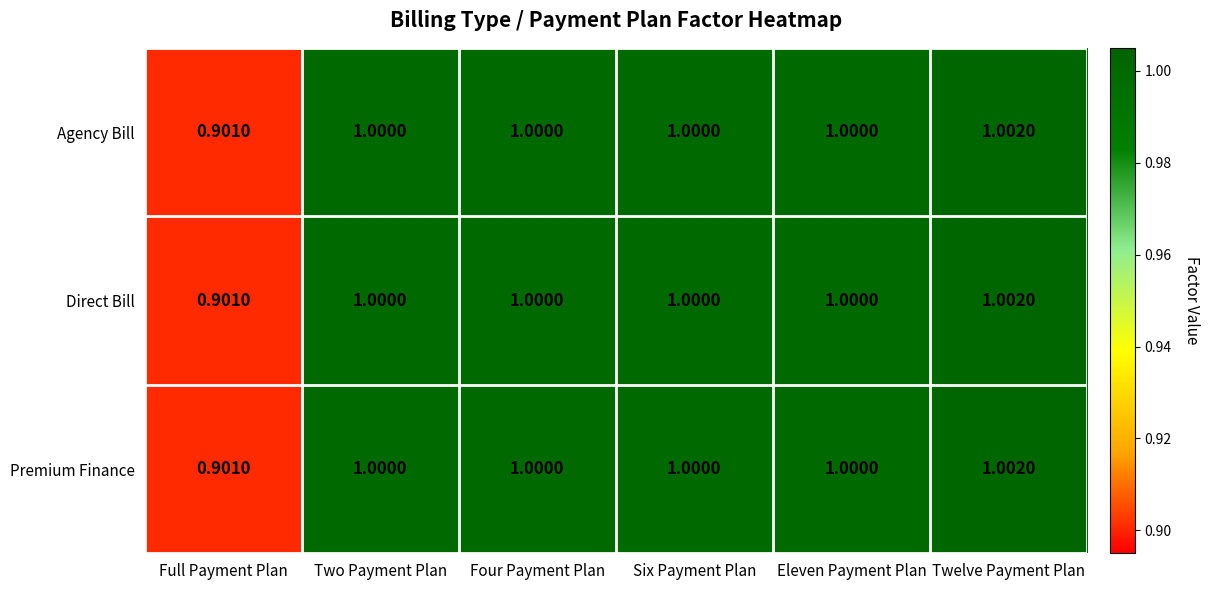

At which category is the sum across all series the highest?

Twelve Payment Plan